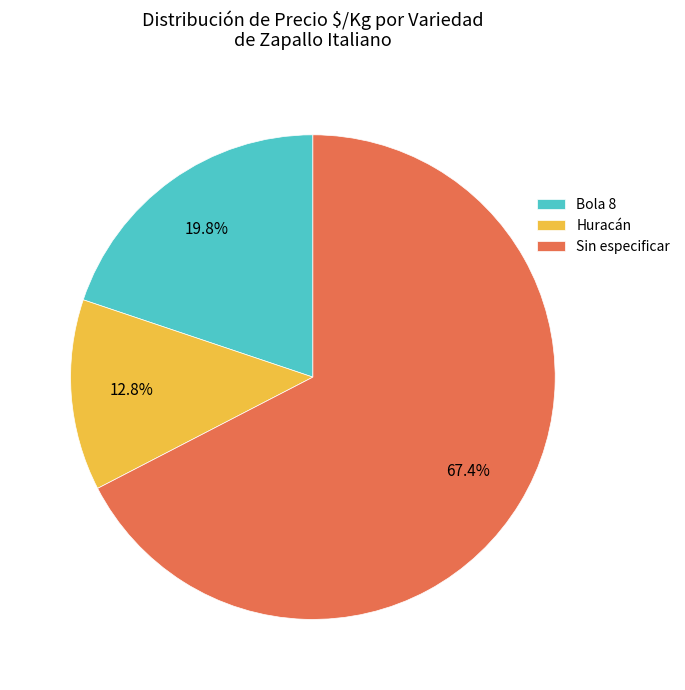

Between Bola 8 and Sin especificar, which is larger?

Sin especificar